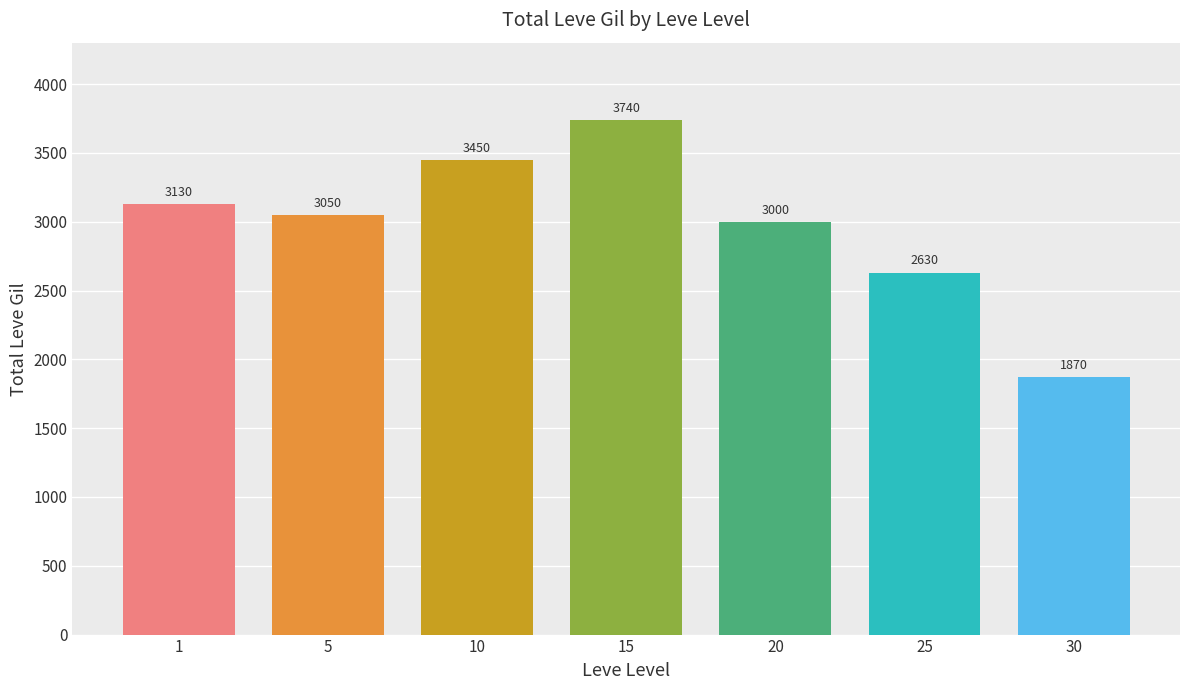

How many values are below 3050?

3